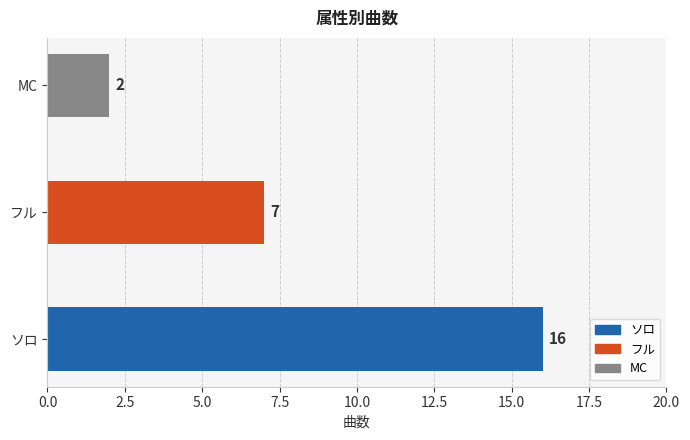

Between フル and MC, which is larger?

フル